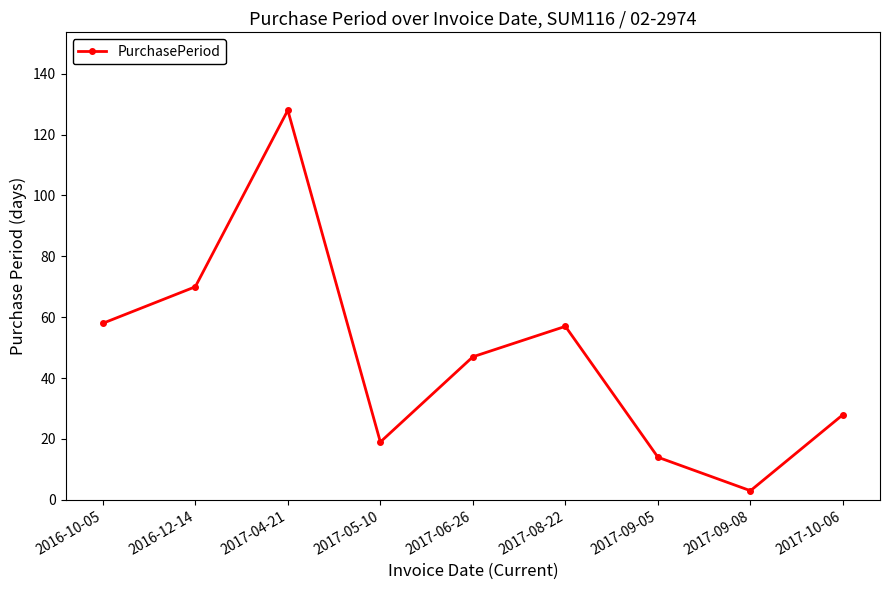

Approximately how many times larger is the value at 2016-12-14 compared to 2017-09-05?

5.0